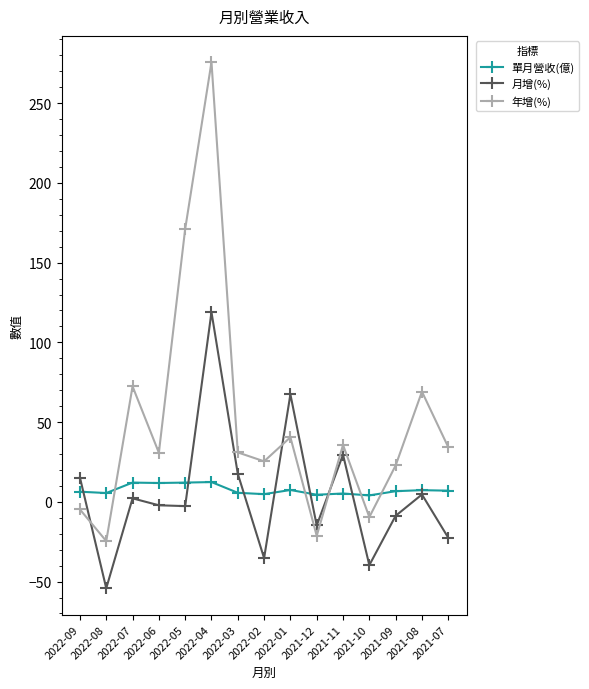

What is the maximum value for 年增(%)?

275.7